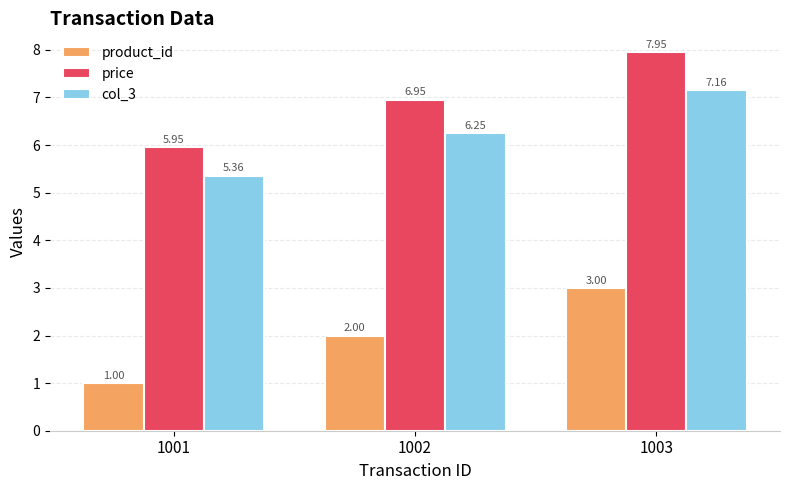

At how many categories does at least one series exceed 1?

3